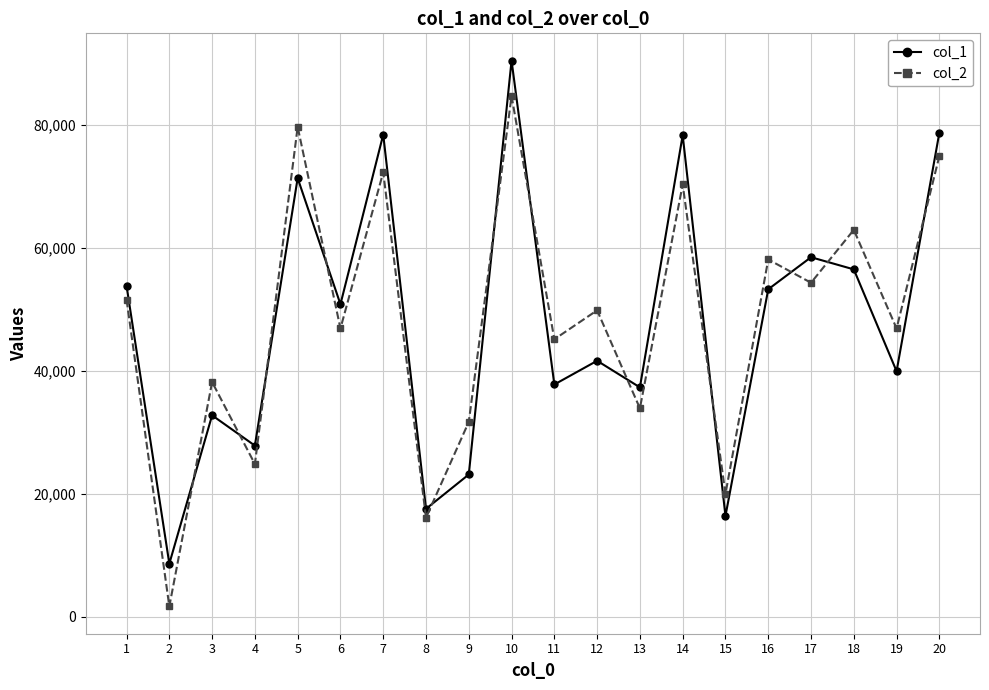

Rank the series by their maximum value, from lowest to highest.

col_2, col_1